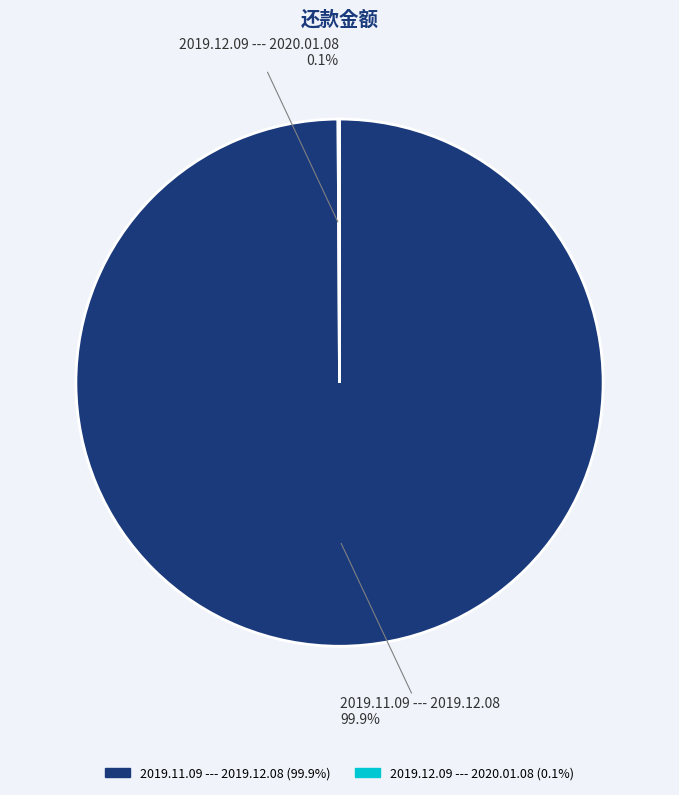

Which slice is the largest?

2019.11.09 --- 2019.12.08